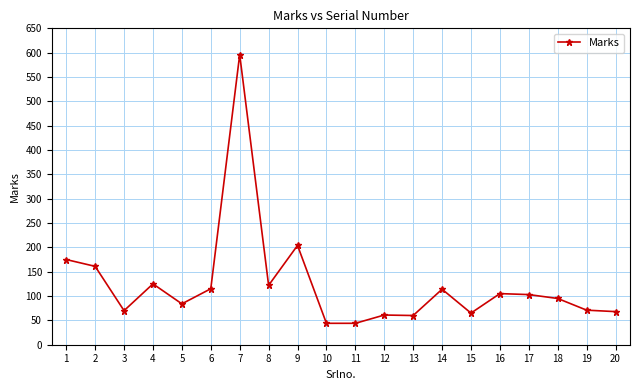

True or false: there are more than 1 points higher than both neighbors.

True